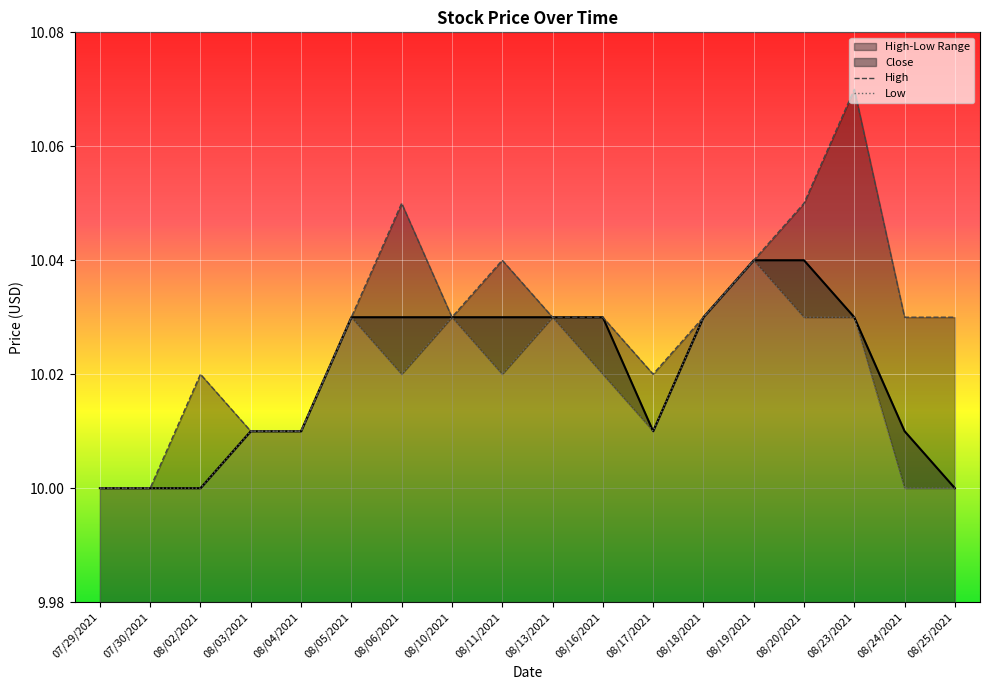

What is the label of the 17th point from the left?

08/24/2021